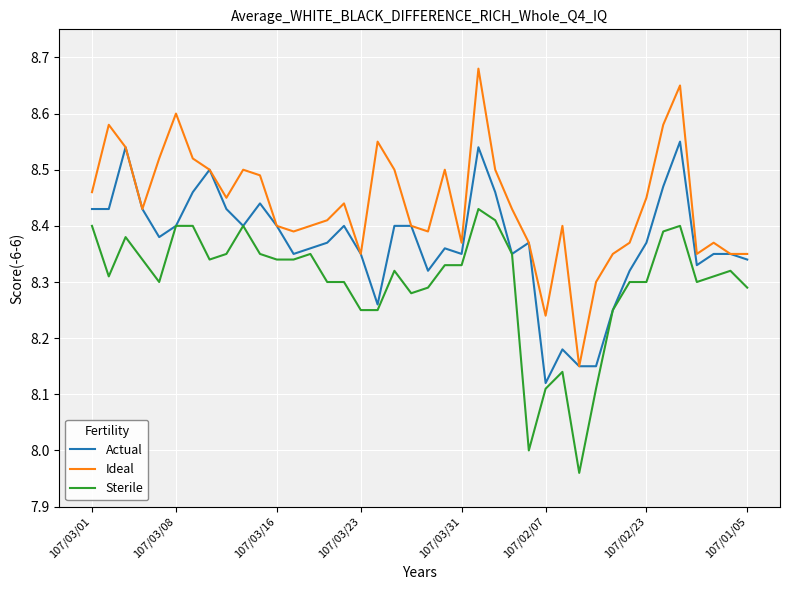

True or false: Sterile and Ideal cross at least once.

False